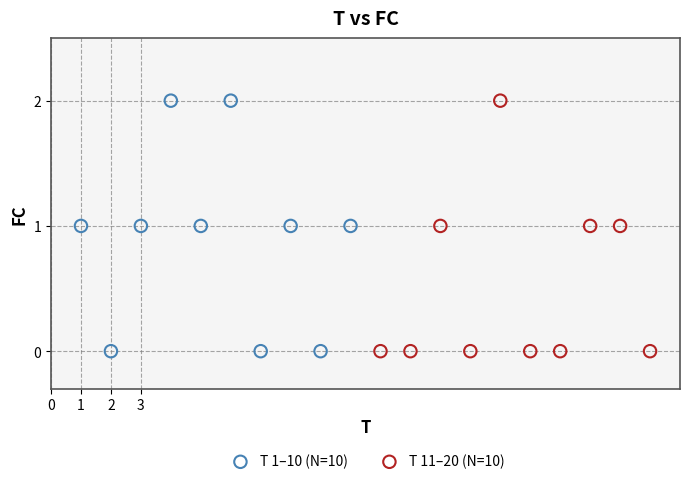

What are all the series names shown in the legend?

T 1–10 (N=10), T 11–20 (N=10)